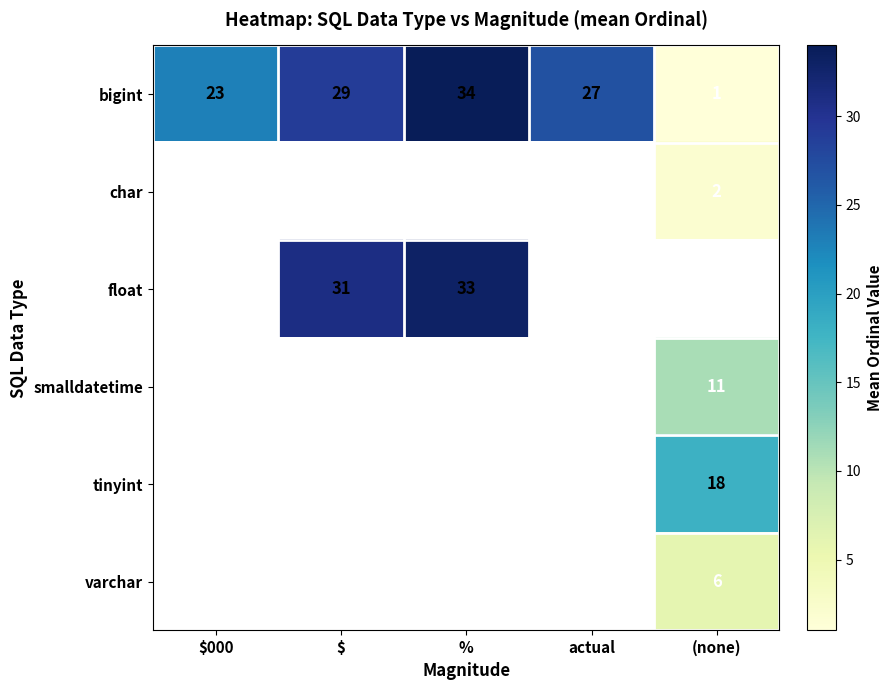

What is the maximum value for bigint?

34